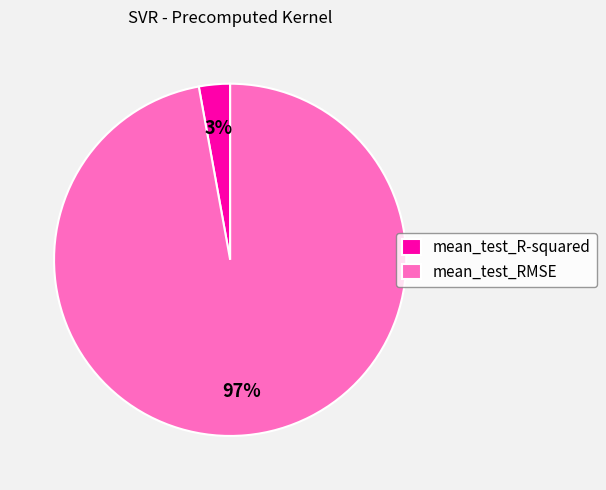

To the nearest percent, what is the combined percentage of mean_test_RMSE and mean_test_R-squared?

100%